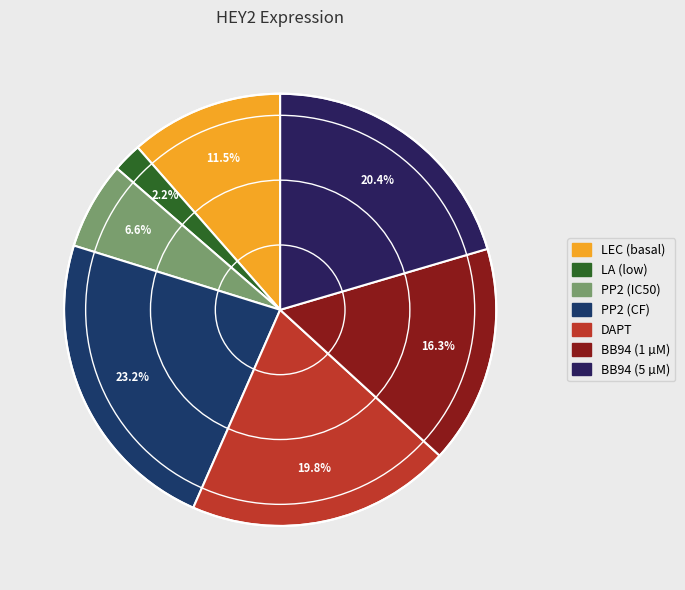

How much of the chart is everything except BB94 (5 µM)?

79.6%